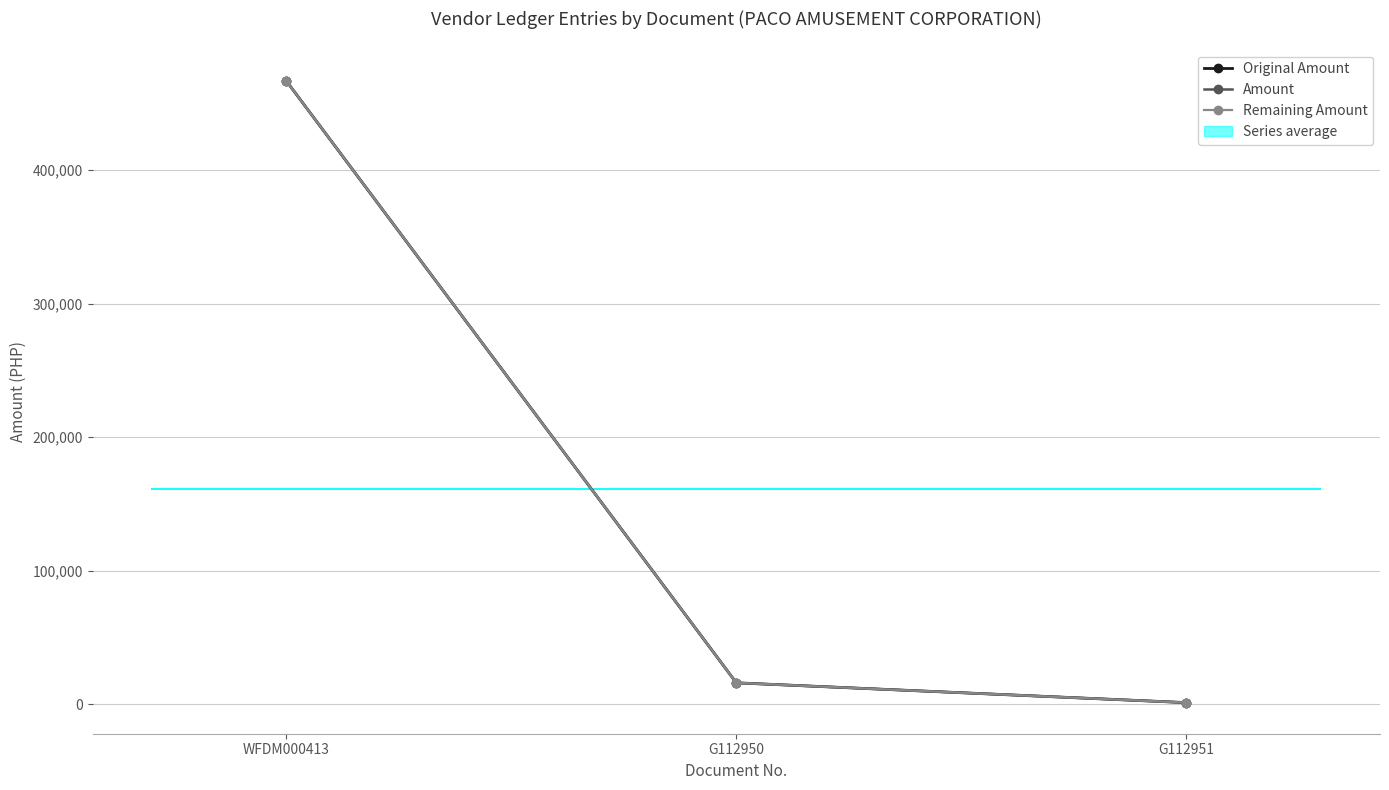

The Amount series shows 15900.0 at G112950. True or false?

True